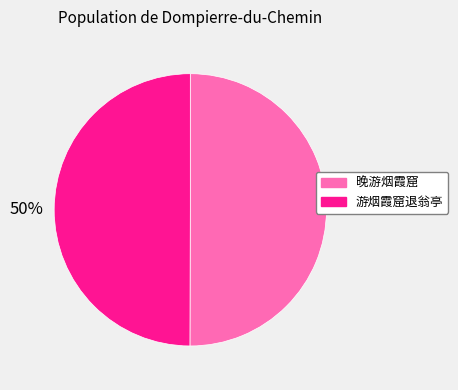

Approximately how many times larger is the value at 晚游烟霞窟 compared to 游烟霞窟退翁亭?

1.0